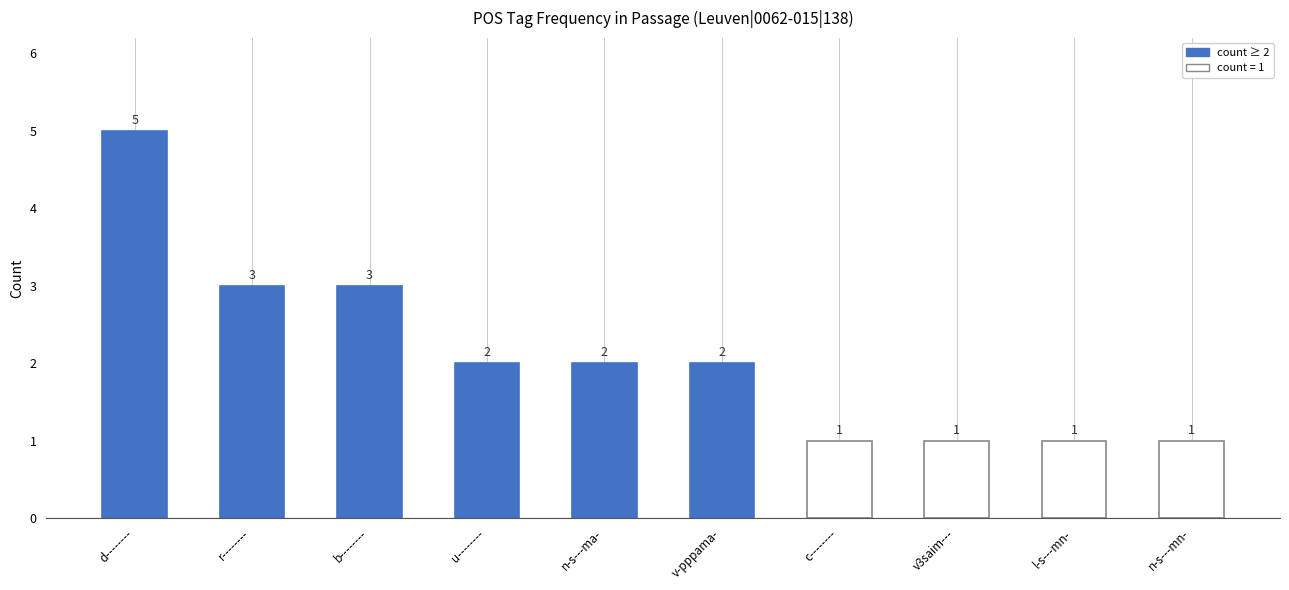

The chart shows a value of 3 at r--------. True or false?

True